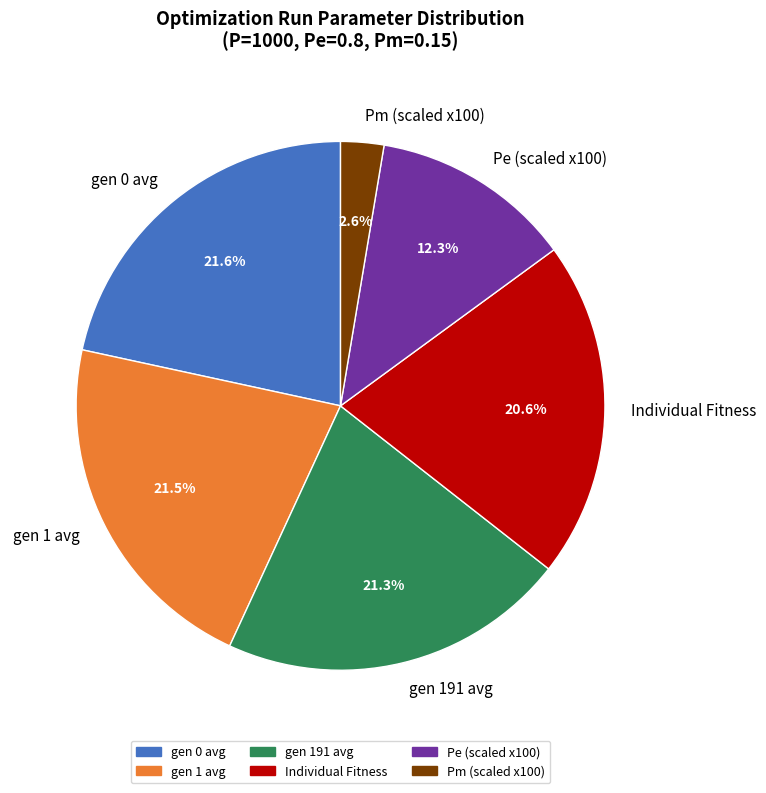

Combined, do gen 1 avg and Pm (scaled x100) account for over 50%?

No